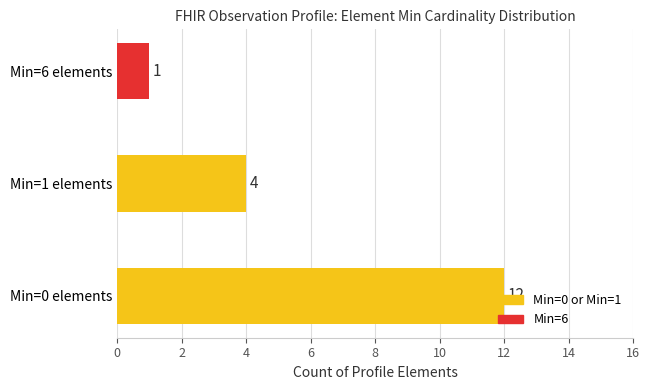

What is the smallest value displayed?

1